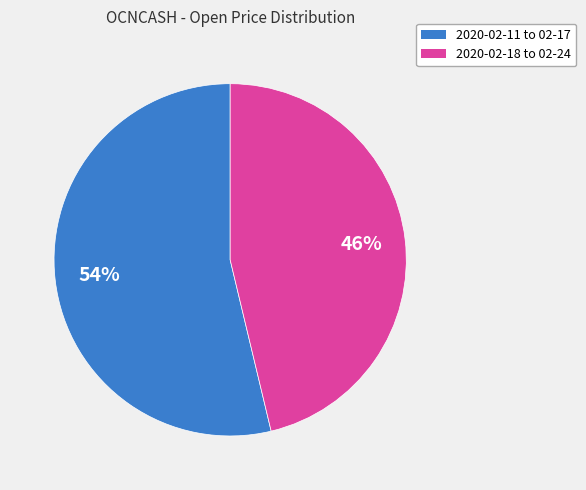

Is there a majority slice in this chart?

Yes